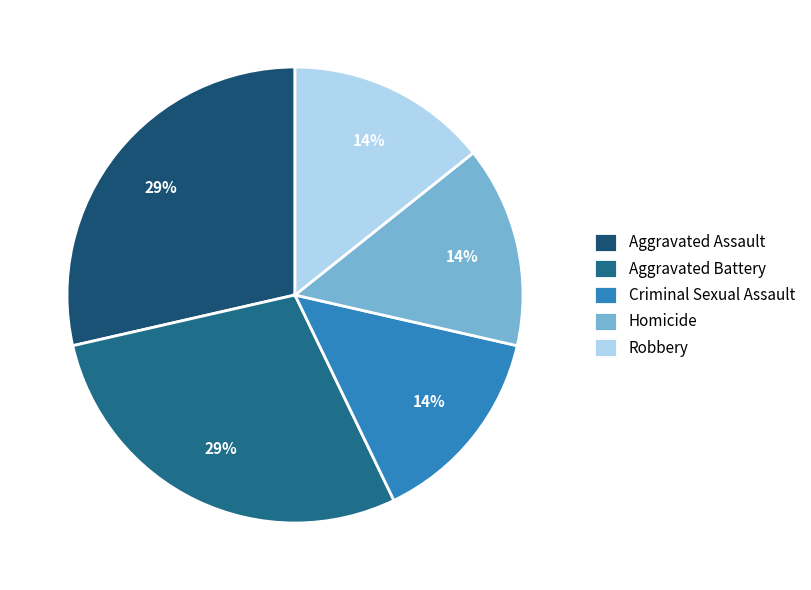

To the nearest percent, what is the average slice percentage?

20%